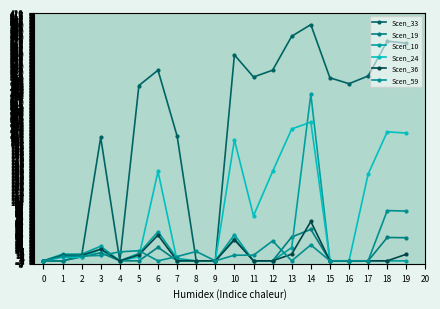

At 2, list the series in order from smallest to largest.

Scen_24, Scen_19, Scen_33, Scen_59, Scen_36, Scen_10